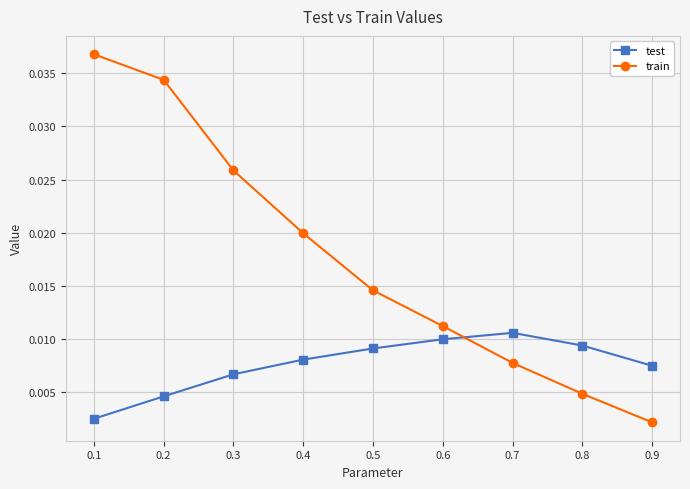

Between 0.2 and 0.6, which series saw the biggest shift?

train